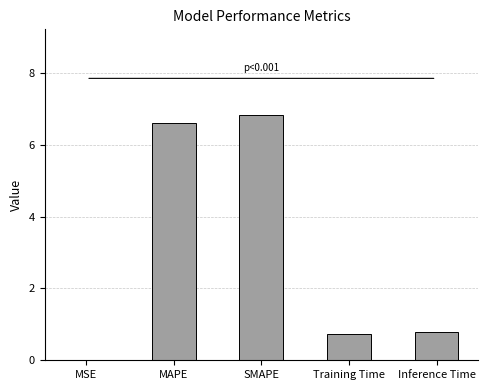

What is the sum of the values at Inference Time and MAPE?

7.4